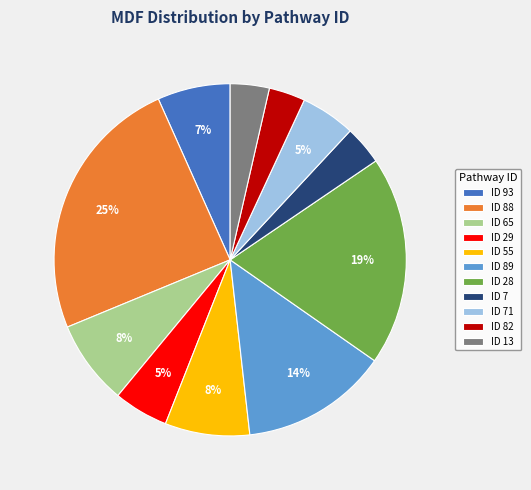

What percentage is the ID 88 slice, to the nearest percent?

25%